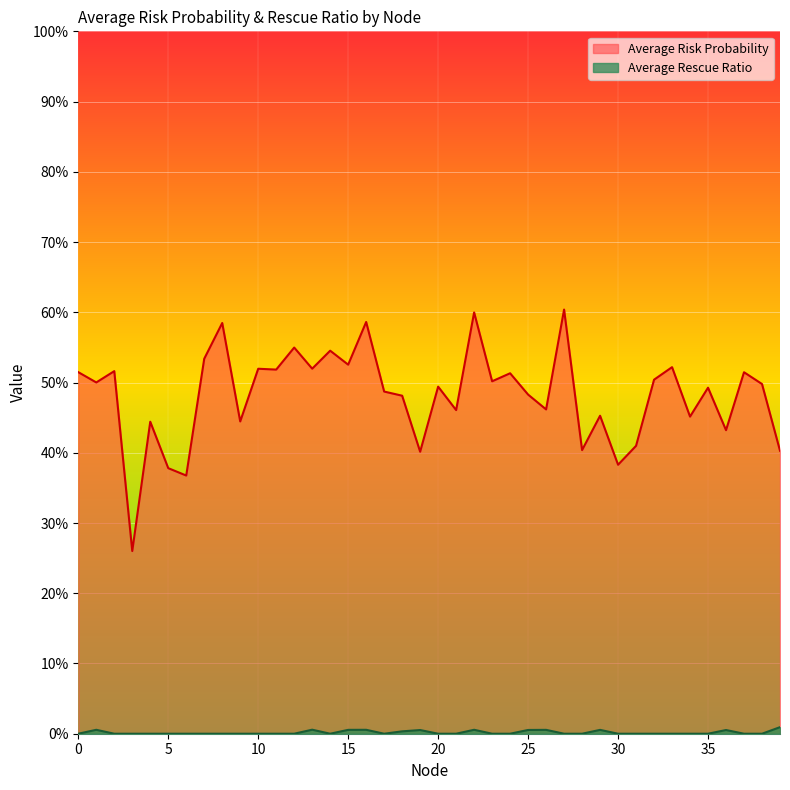

In Average Risk Probability, how many points are lower than both neighbors (excluding endpoints)?

15